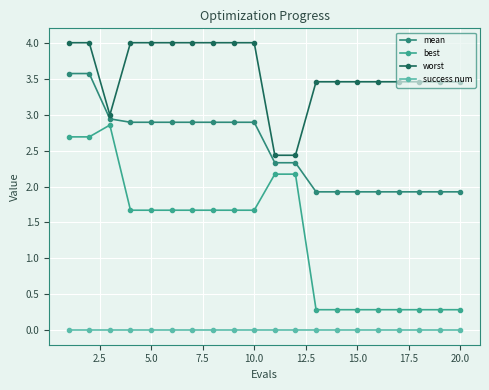

Is this an area chart (filled region under the line)?

No